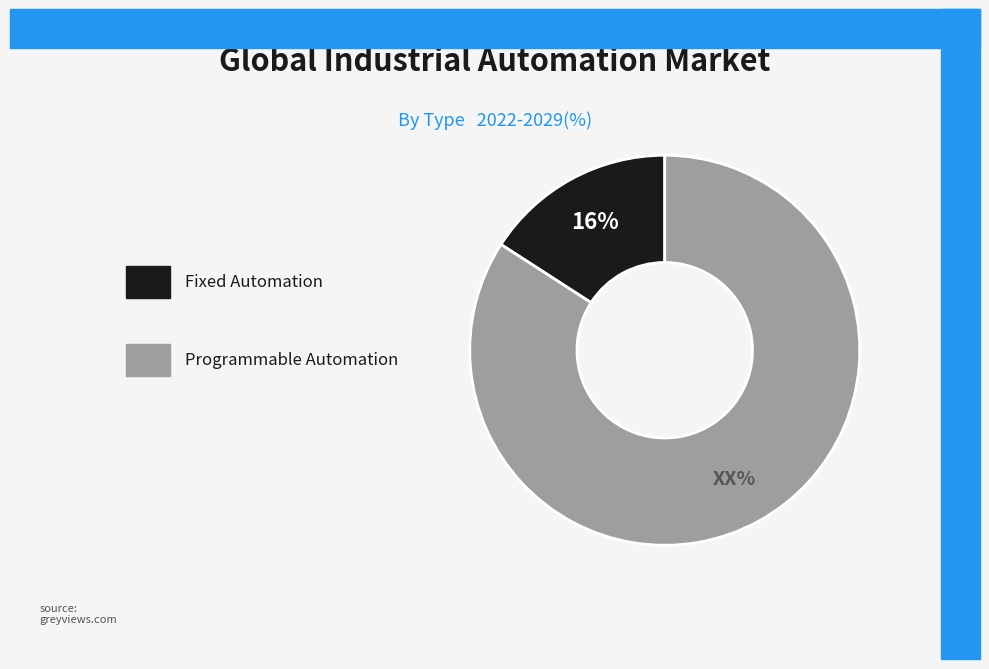

To the nearest percent, what is the difference between the largest and smallest slice percentages?

68%